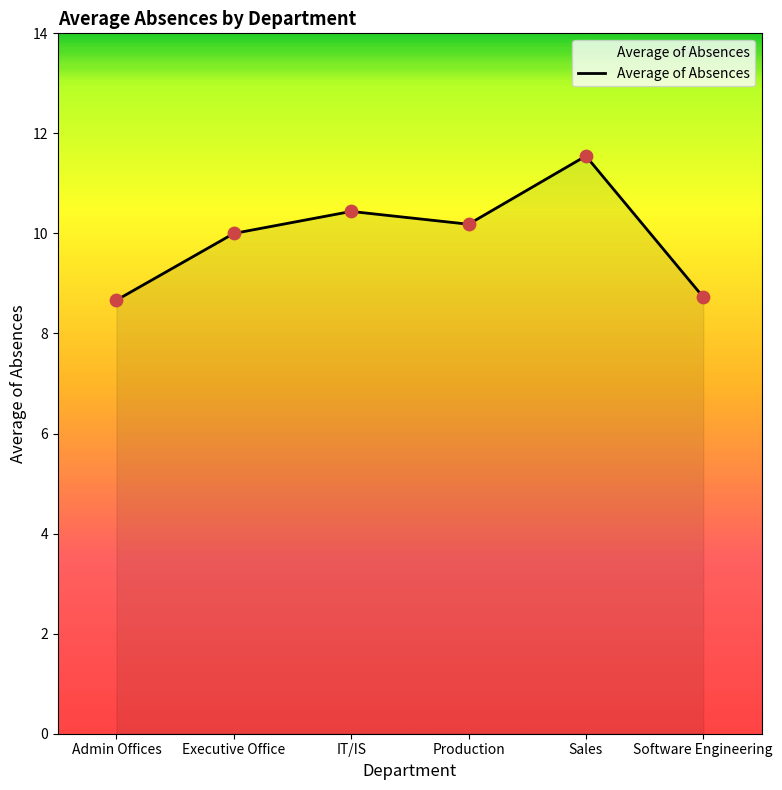

Which has a higher value, Production or IT/IS?

IT/IS